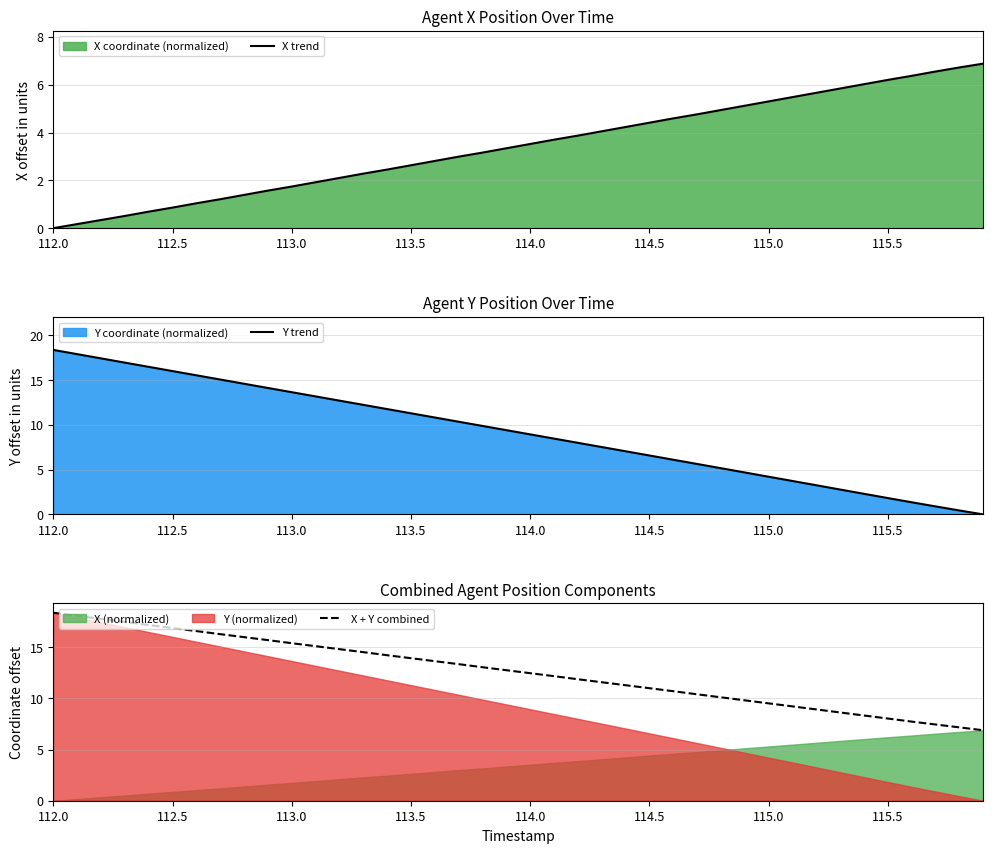

What is the minimum value for X + Y combined?

6.9